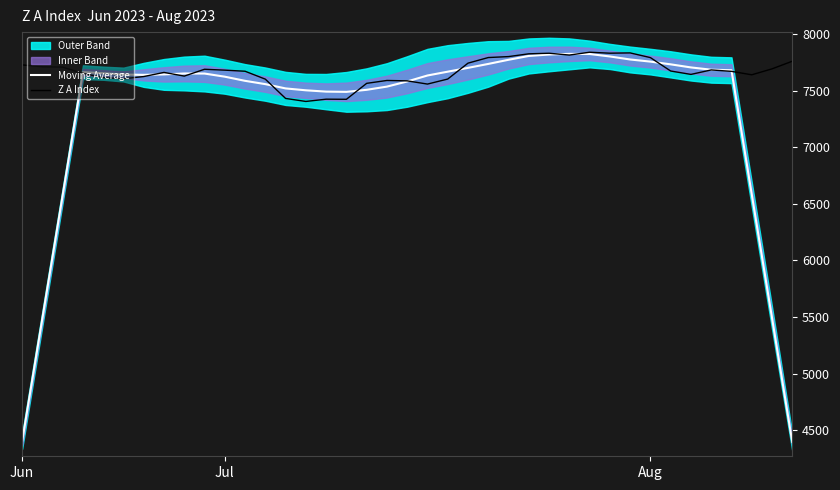

What is the highest value of the Moving Average series?

7825.6